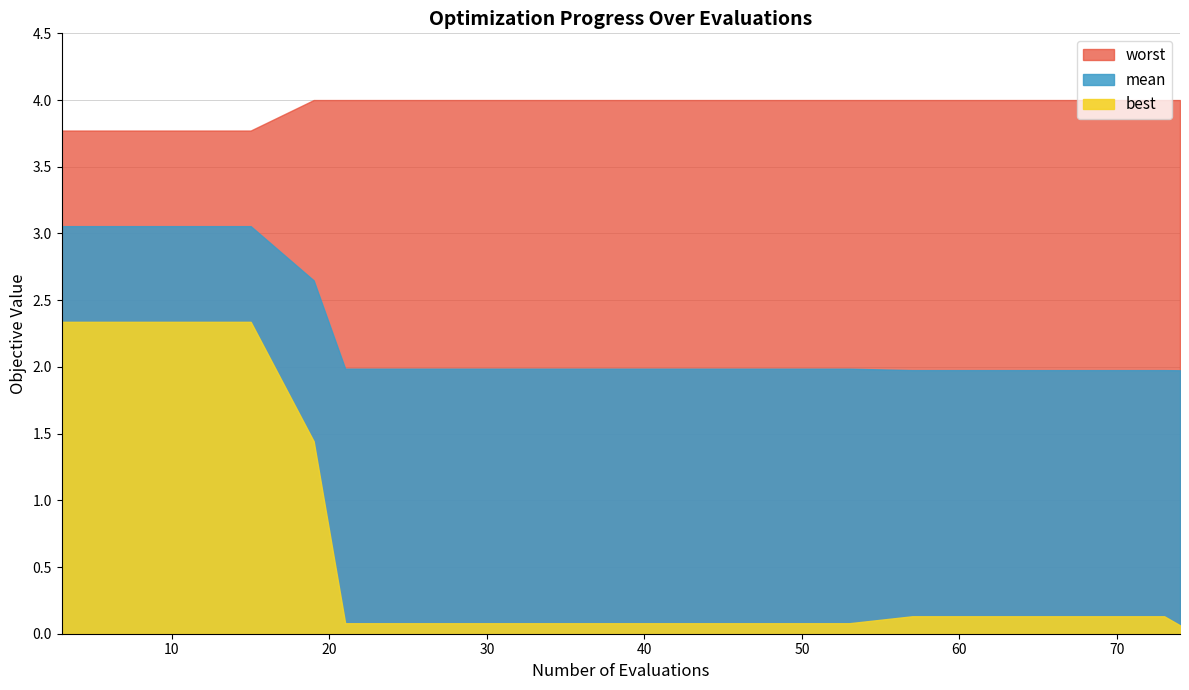

What is the total value across all series at 15?

9.2